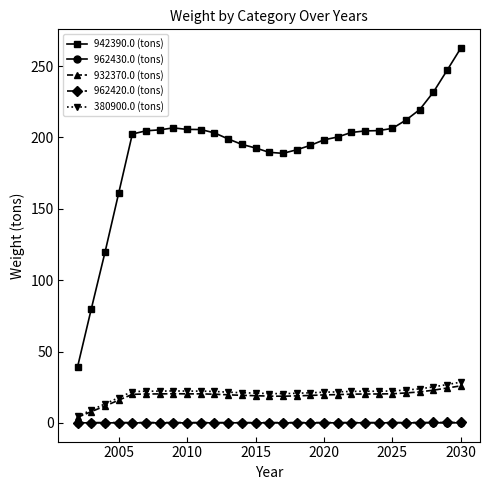

What is the greatest value displayed?

262.6